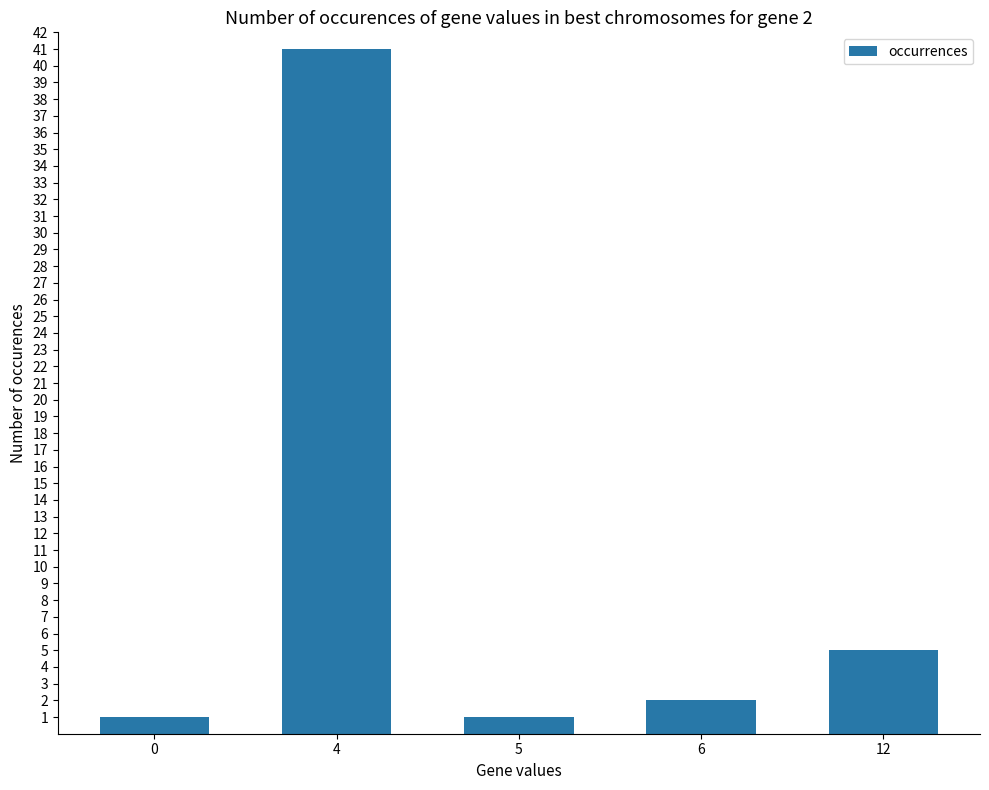

What is the smallest value displayed?

1